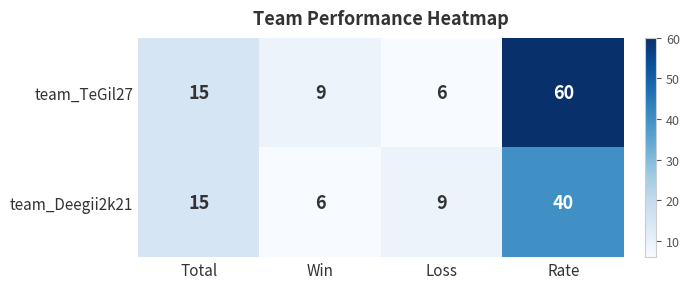

What is the sum of all team_Deegii2k21 values?

70